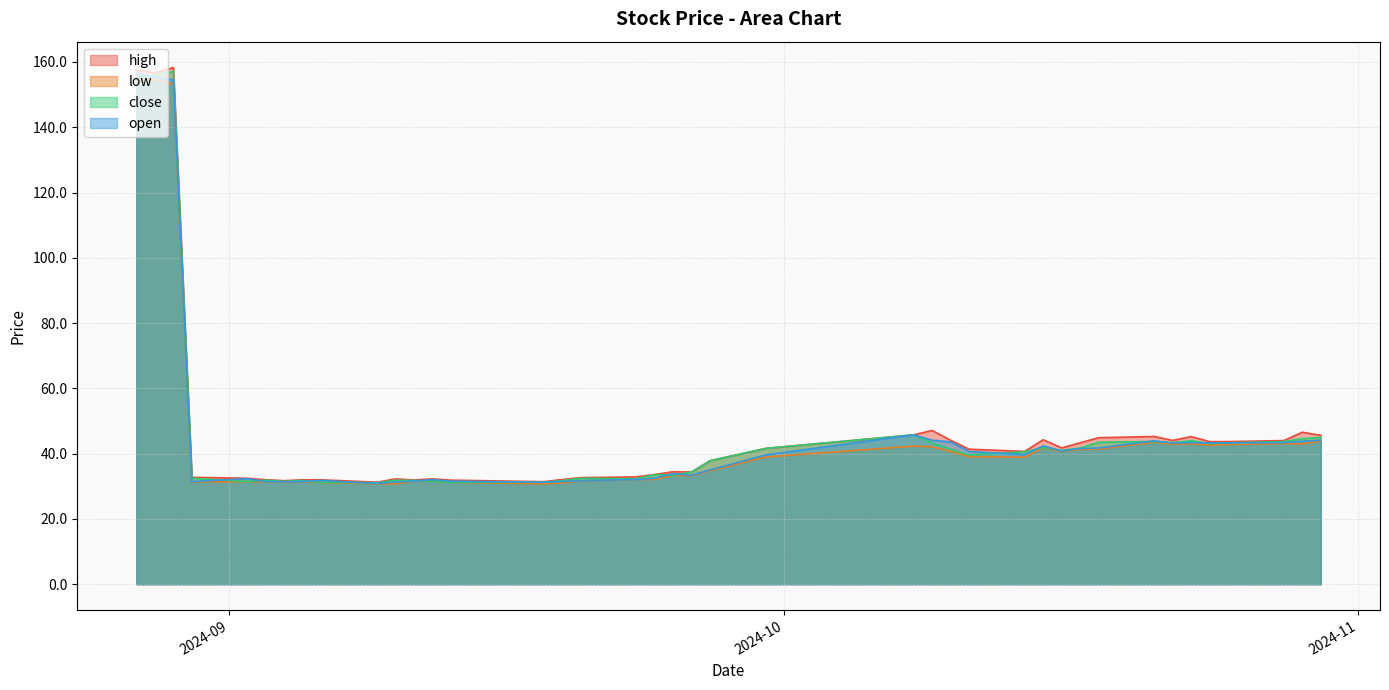

Between 2024-08-27 and 2024-09-26, which series saw the biggest shift?

open